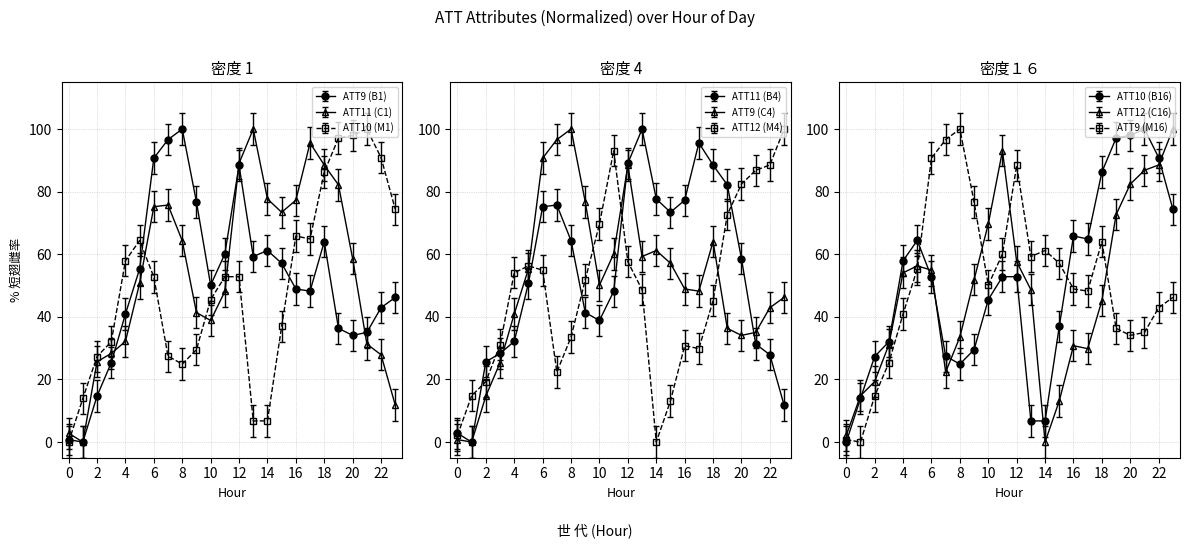

Which category has the highest value across all series?

8